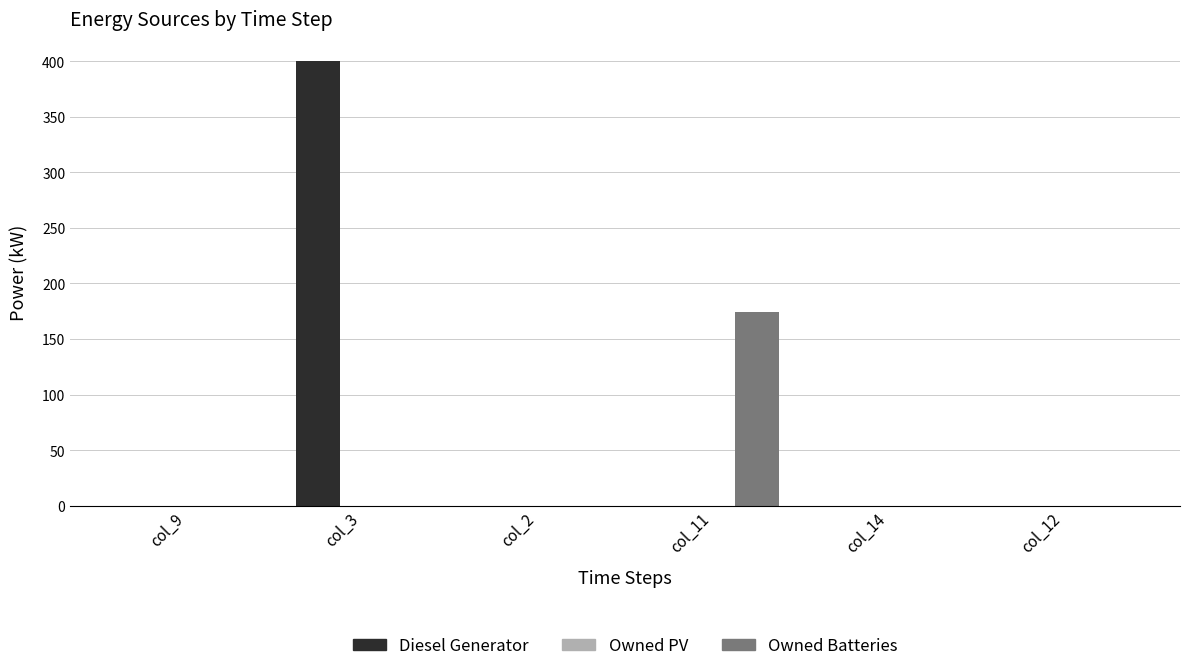

What is the highest value of the Owned Batteries series?

174